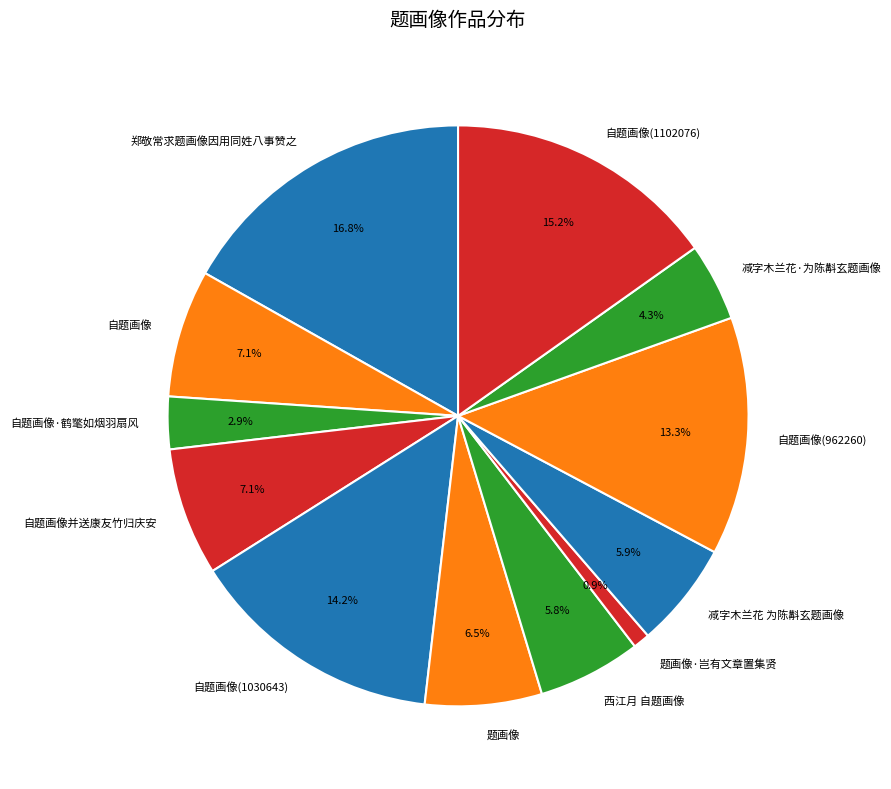

To the nearest percent, what is the difference between the largest and smallest slice percentages?

16%